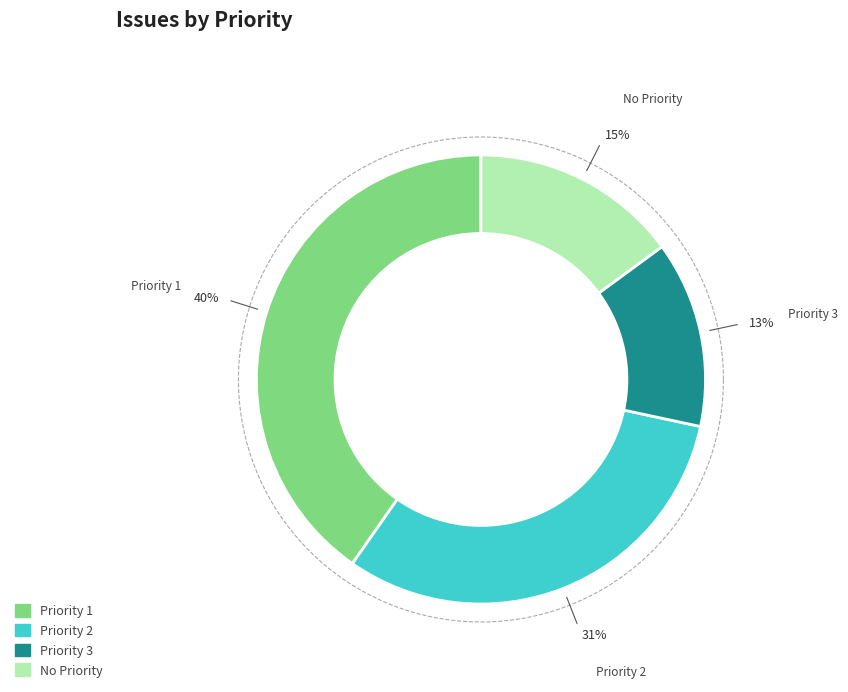

How many slices are in this pie chart?

4